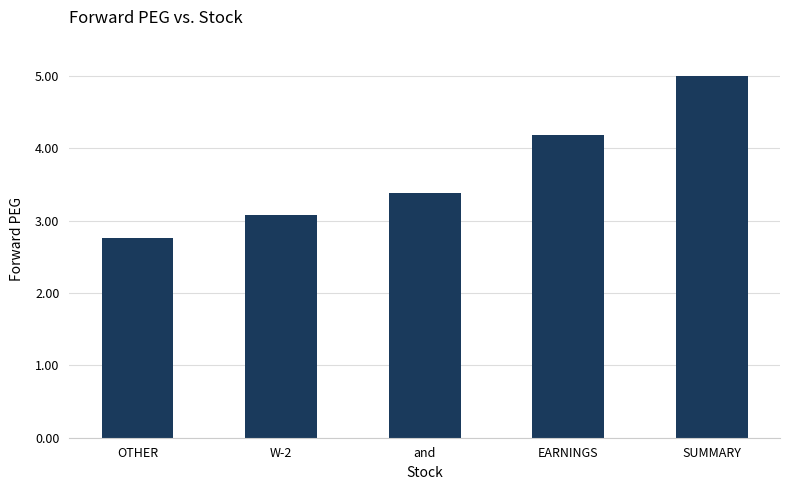

What is the label of the 1st bar from the left?

OTHER